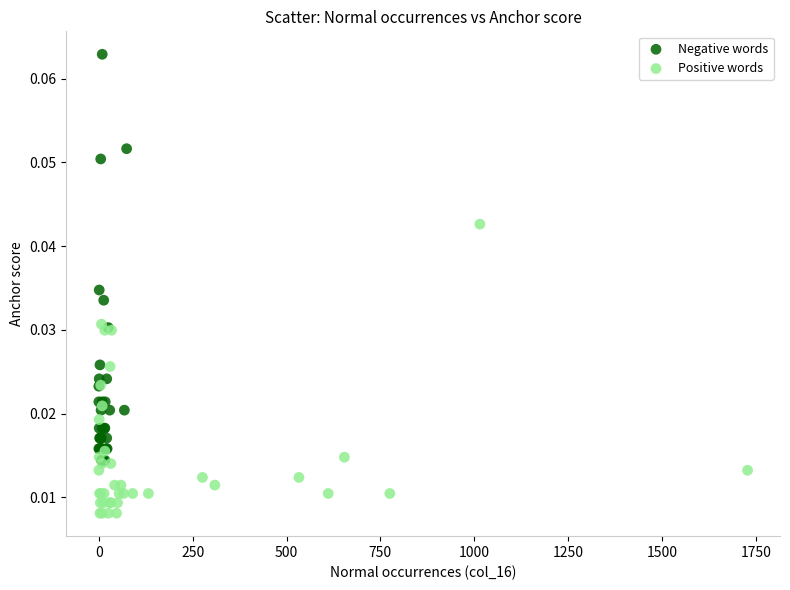

Which series has the largest Y range (max minus min)?

Negative words